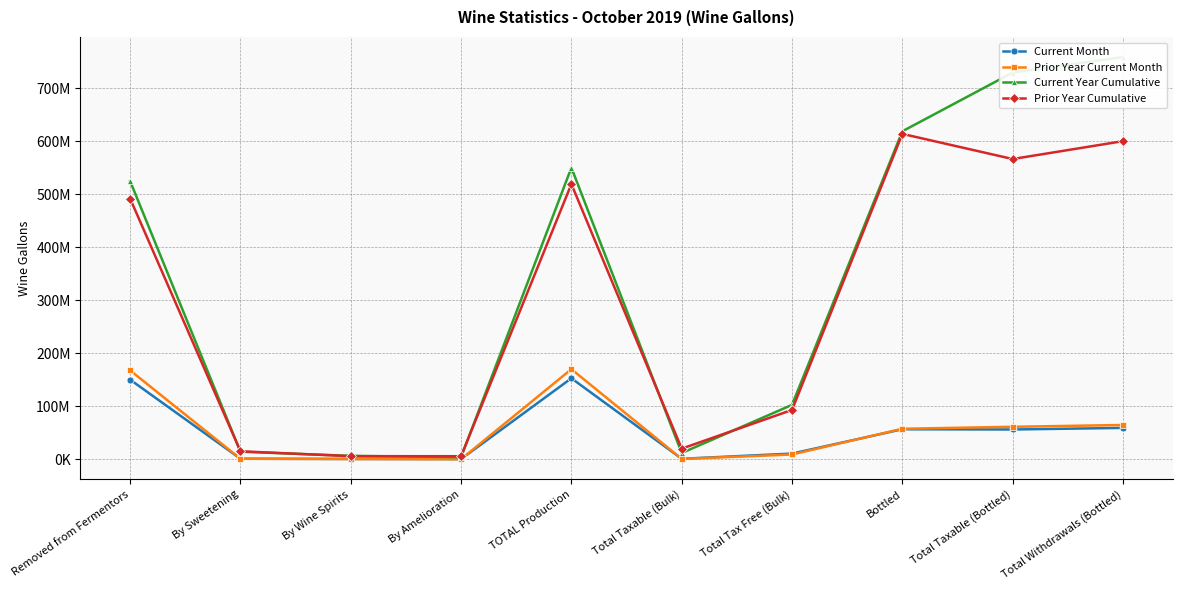

What is the value of the Prior Year Cumulative point at the 3rd from the left?

6067018